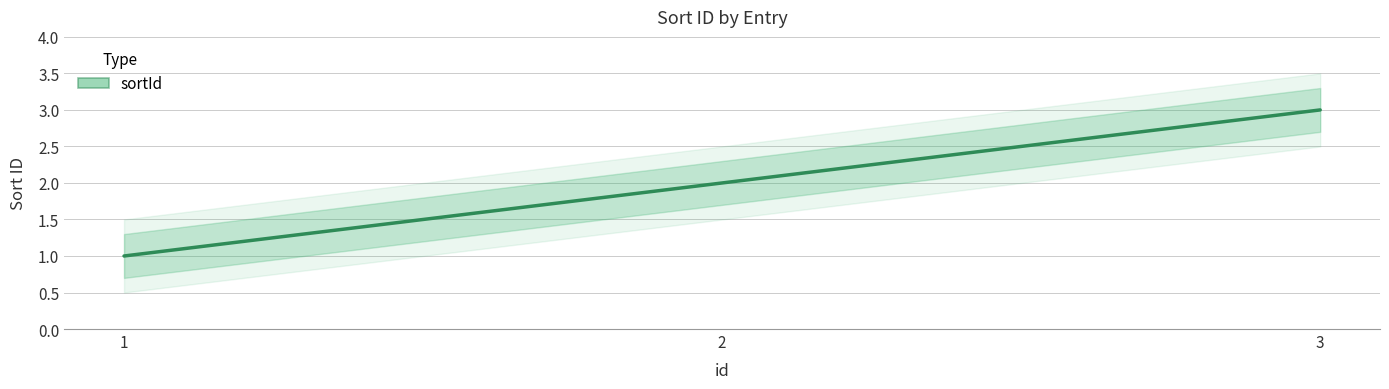

Rank the categories by value from lowest to highest.

1, 2, 3